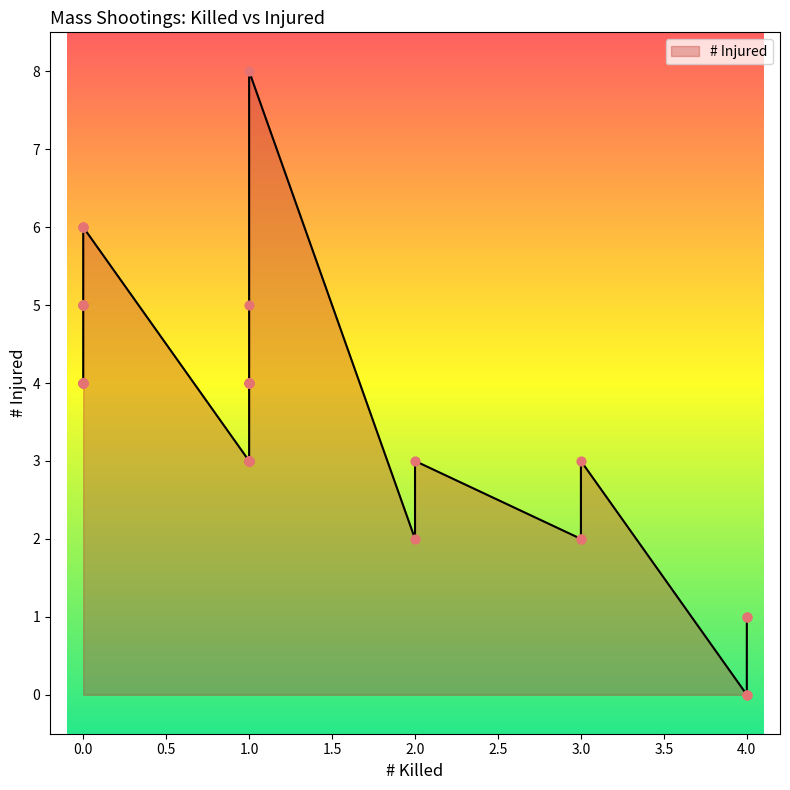

What is the ratio of the value at 1 to the value at 3?

1.3